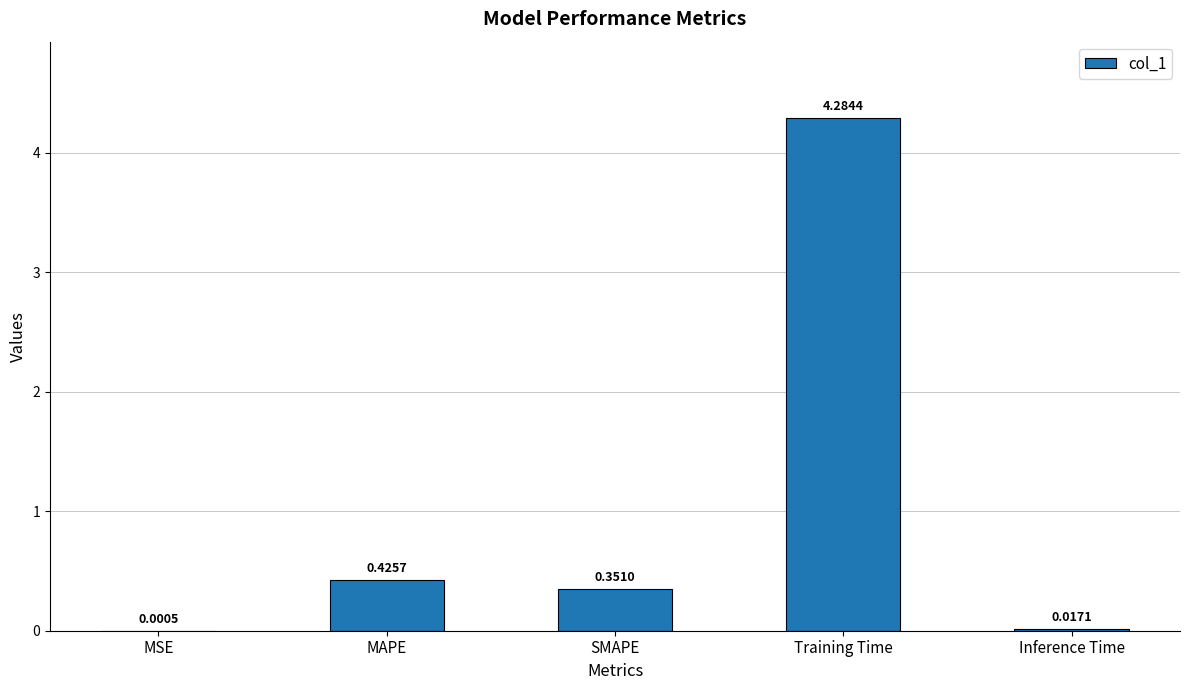

What is the sum of the values at Training Time and SMAPE?

4.6